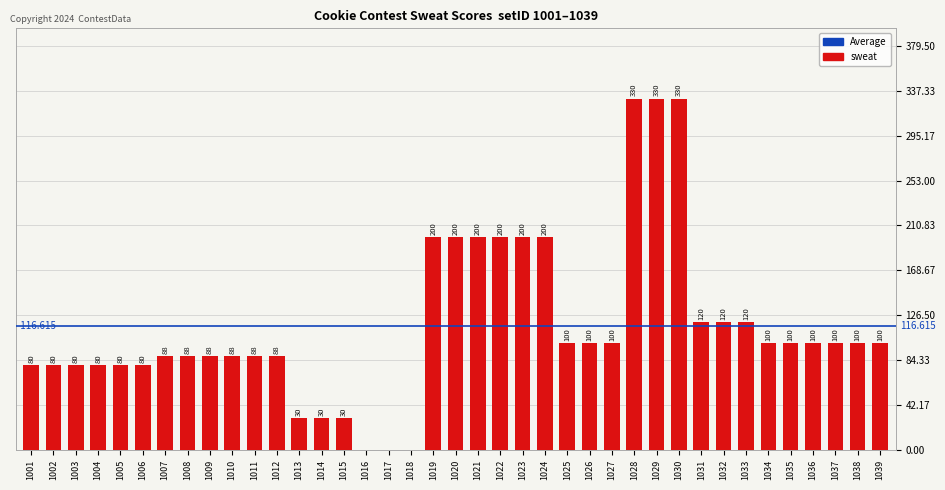

Count the number of data series in this chart.

1